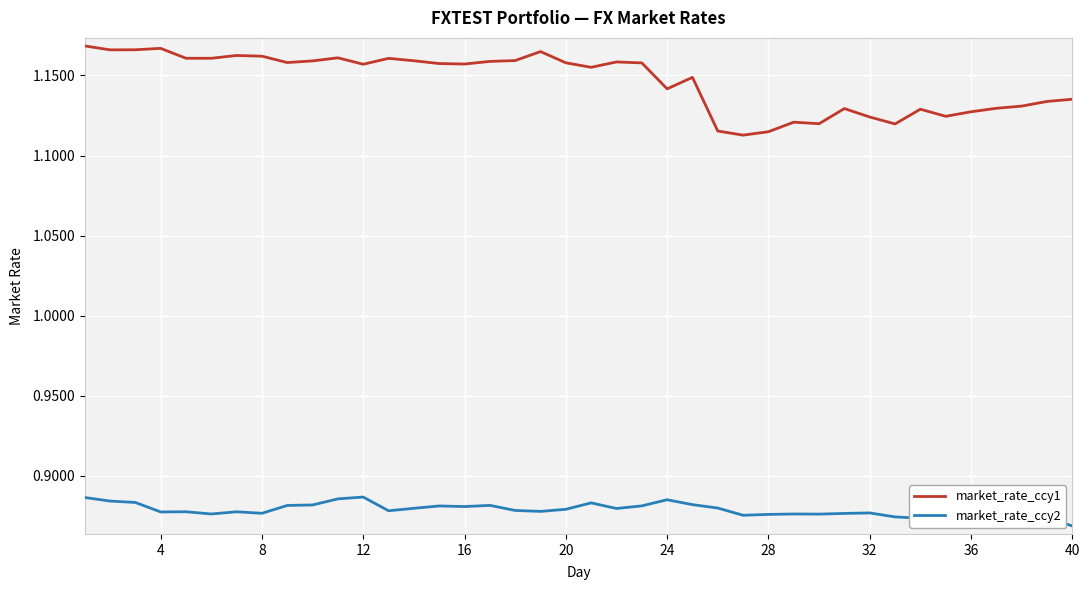

True or false: market_rate_ccy2 and market_rate_ccy1 cross at least once.

False